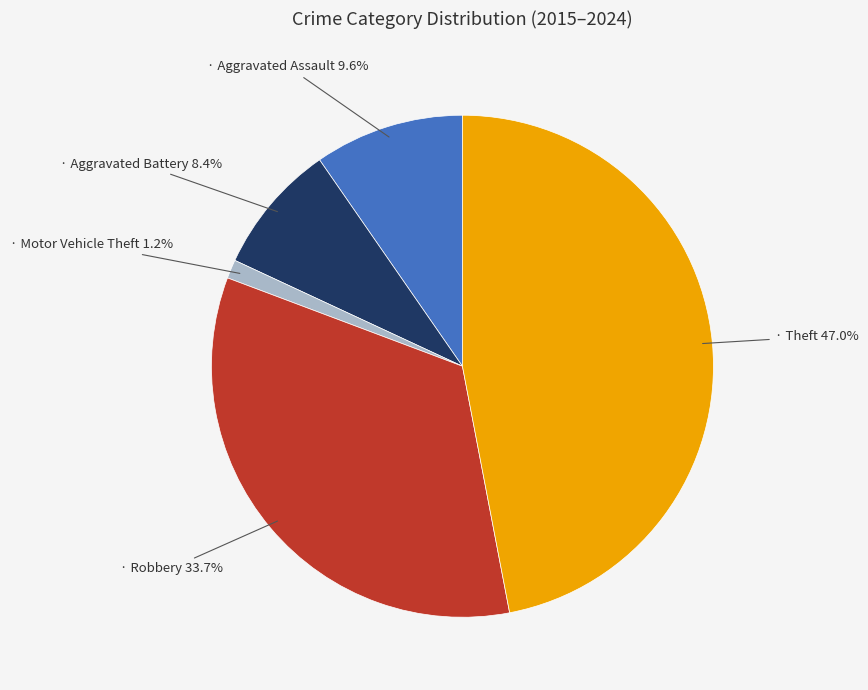

Does any single category account for the majority?

No